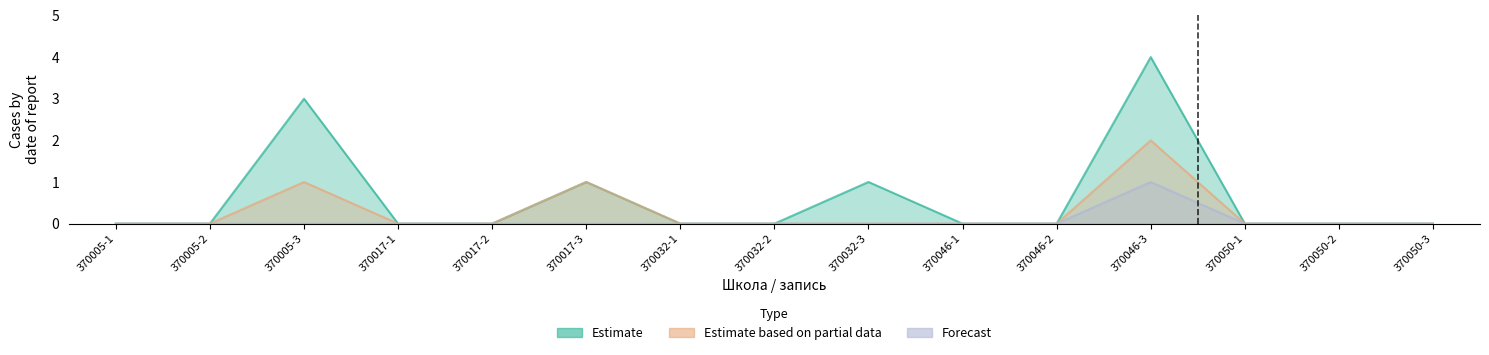

List the series in order of their peak value, highest first.

Estimate, Estimate based on partial data, Forecast